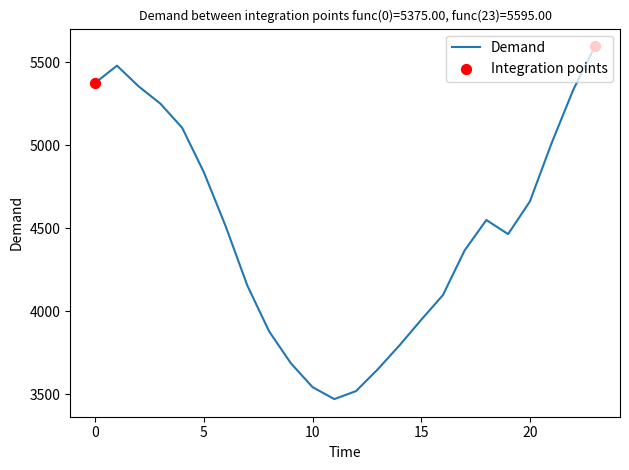

What is the difference between the maximum and minimum values?

2124